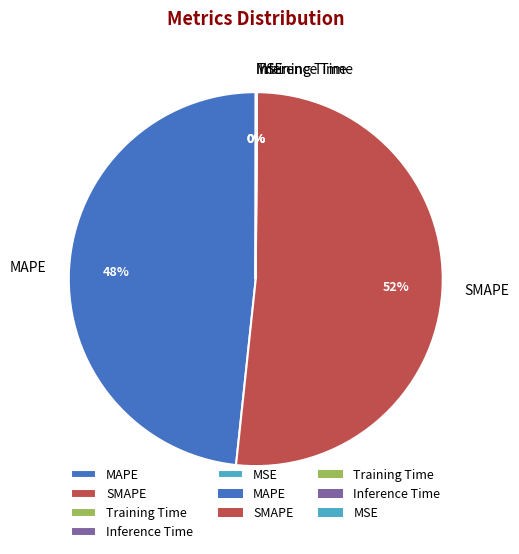

Is it true that MAPE is 38% of the pie?

False